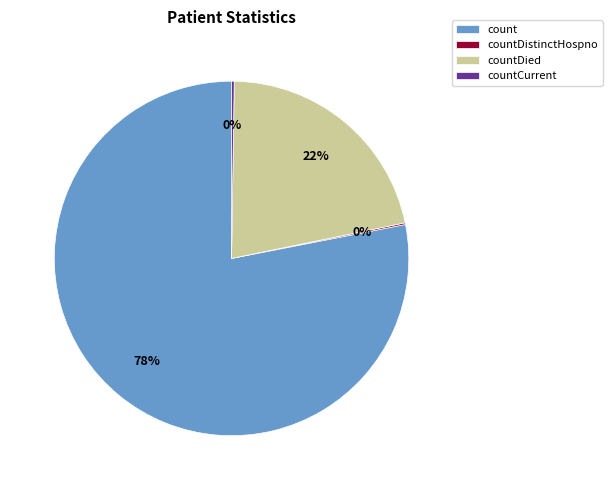

To the nearest percent, what percentage of the pie is countDied?

22%